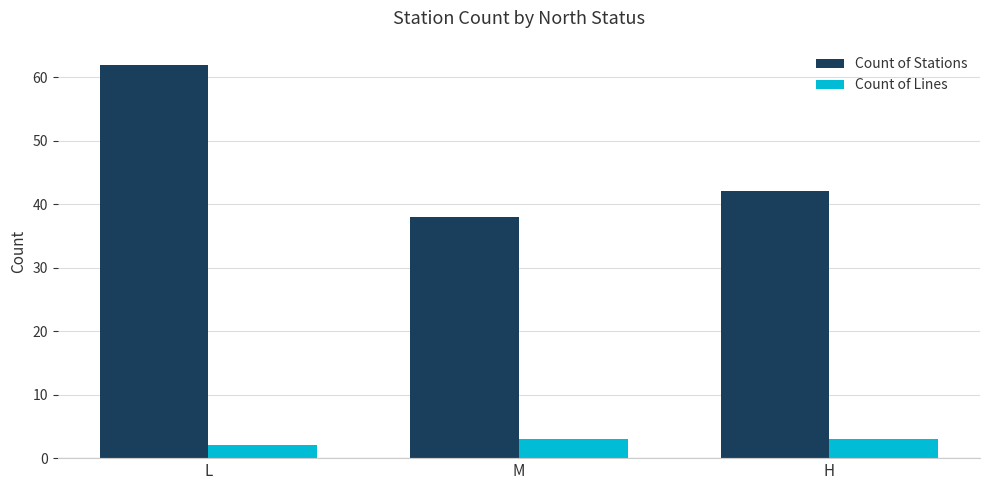

Which series has the largest total across all categories?

Count of Stations